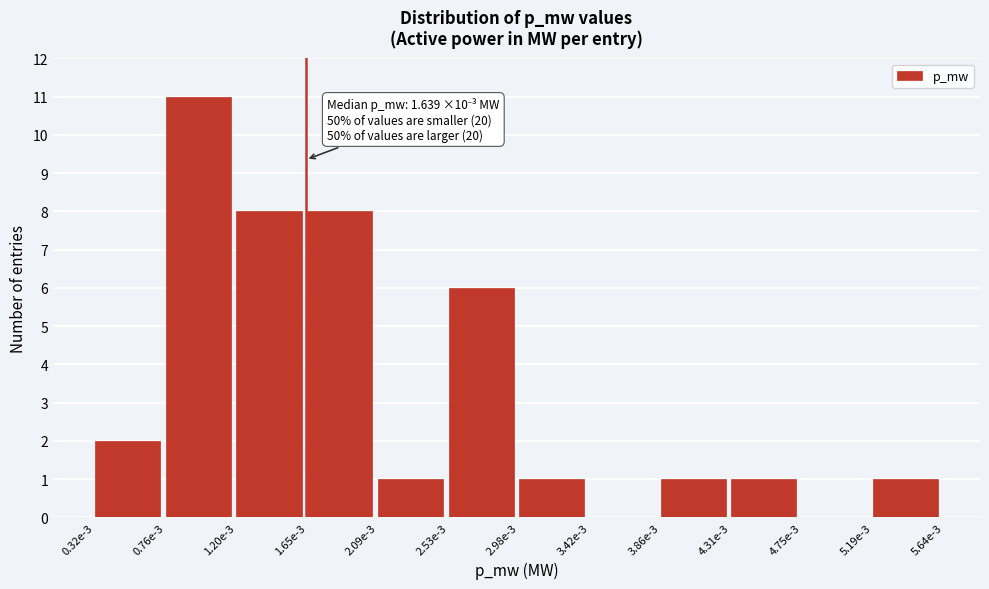

Reading left to right, what are all the values shown in this chart?

0.32e-3=2	0.76e-3=11	1.20e-3=8	1.65e-3=8	2.09e-3=1	2.53e-3=6	2.98e-3=1	3.42e-3=0	3.86e-3=1	4.31e-3=1	4.75e-3=0	5.19e-3=1